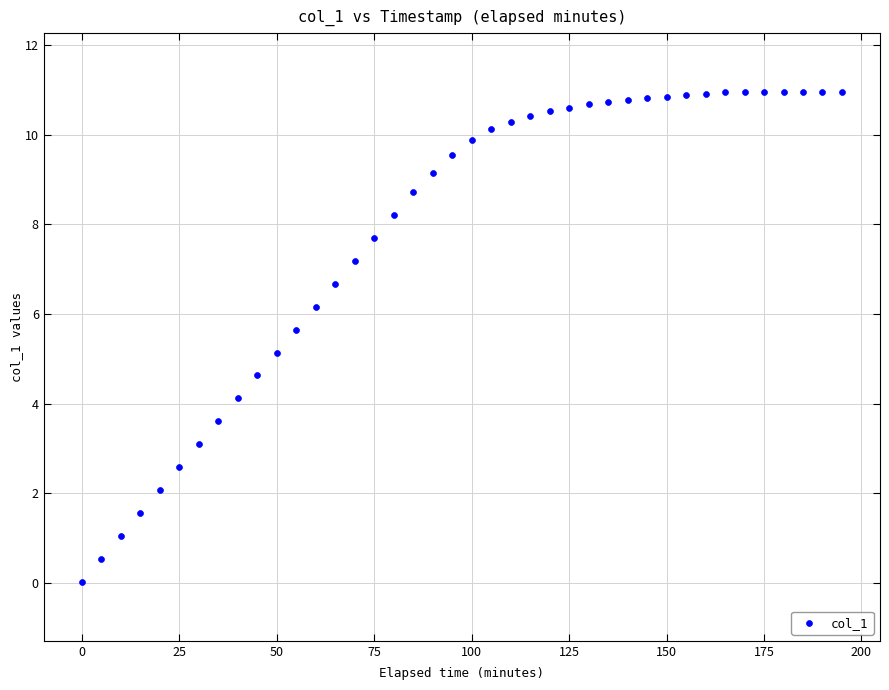

What Y value in the scatter plot is closest to 5?

5.1